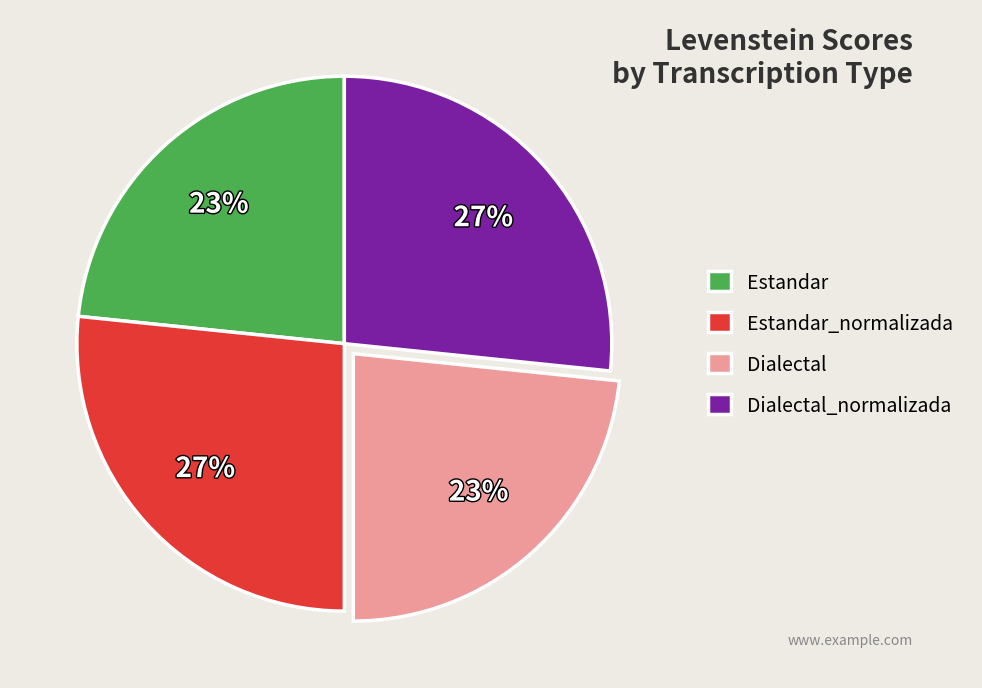

What percentage is the Estandar_normalizada slice, to the nearest percent?

27%